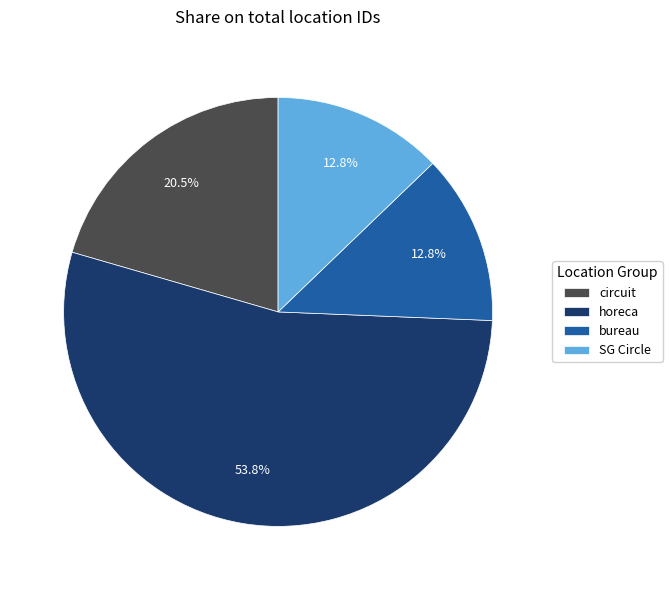

What percentage do circuit and bureau together represent?

33.3%